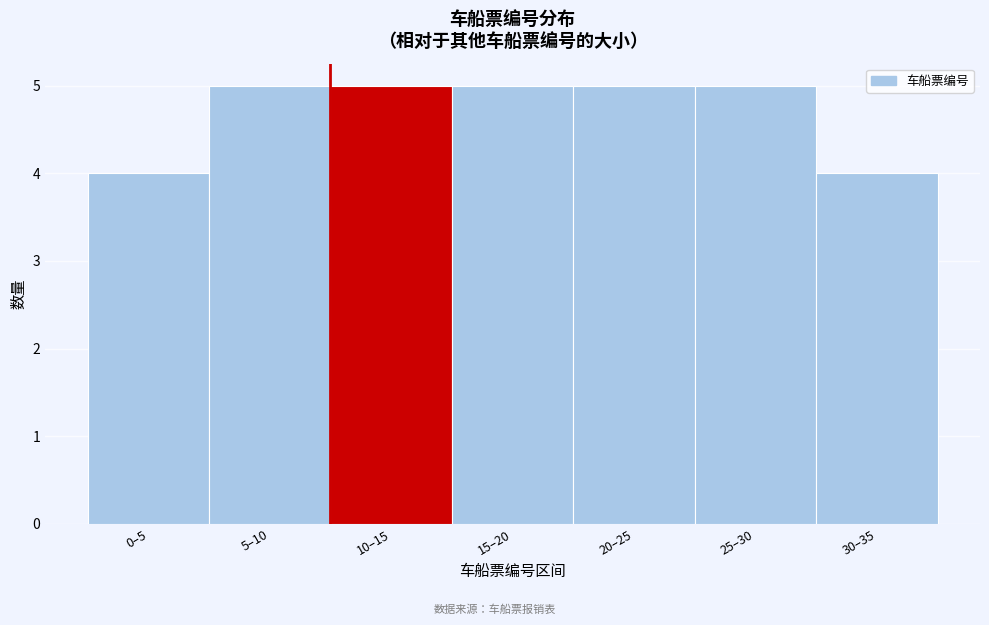

Reading left to right, transcribe all the data shown in this chart.

0–5=4	5–10=5	10–15=5	15–20=5	20–25=5	25–30=5	30–35=4